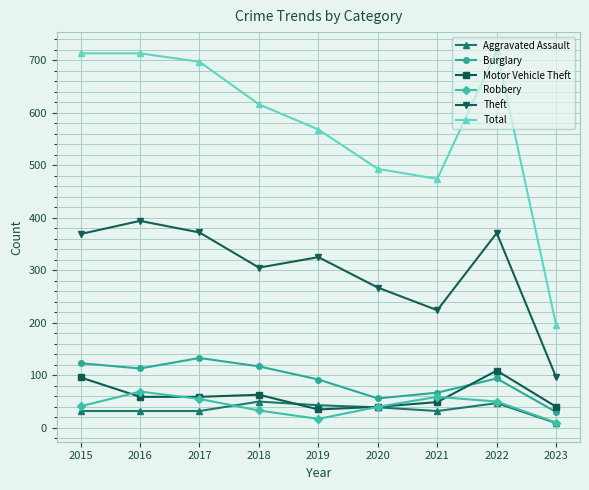

True or false: Theft and Aggravated Assault intersect in this chart.

False